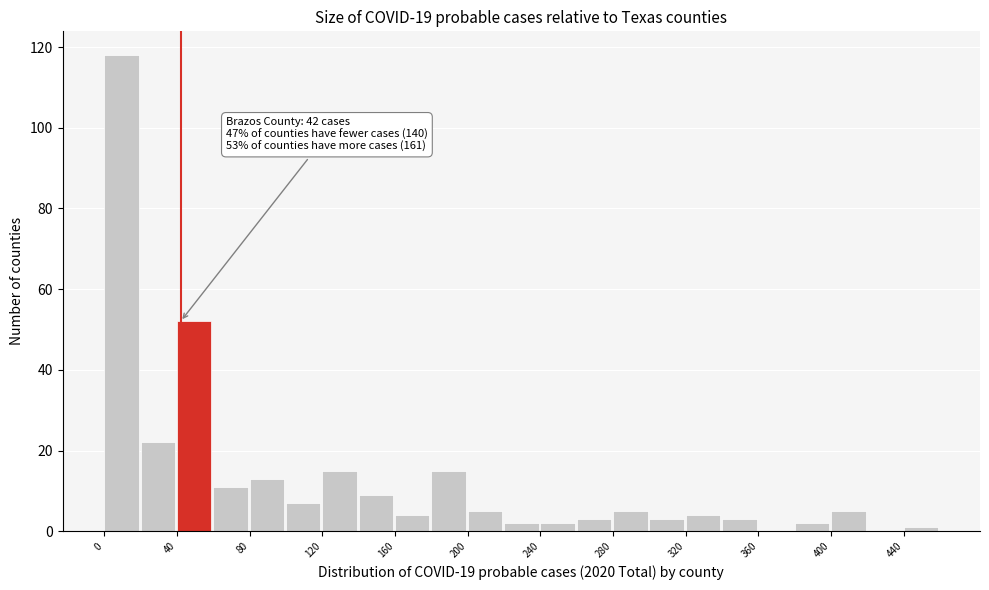

Over which range of the x-axis is the bar tallest?

0 to 20